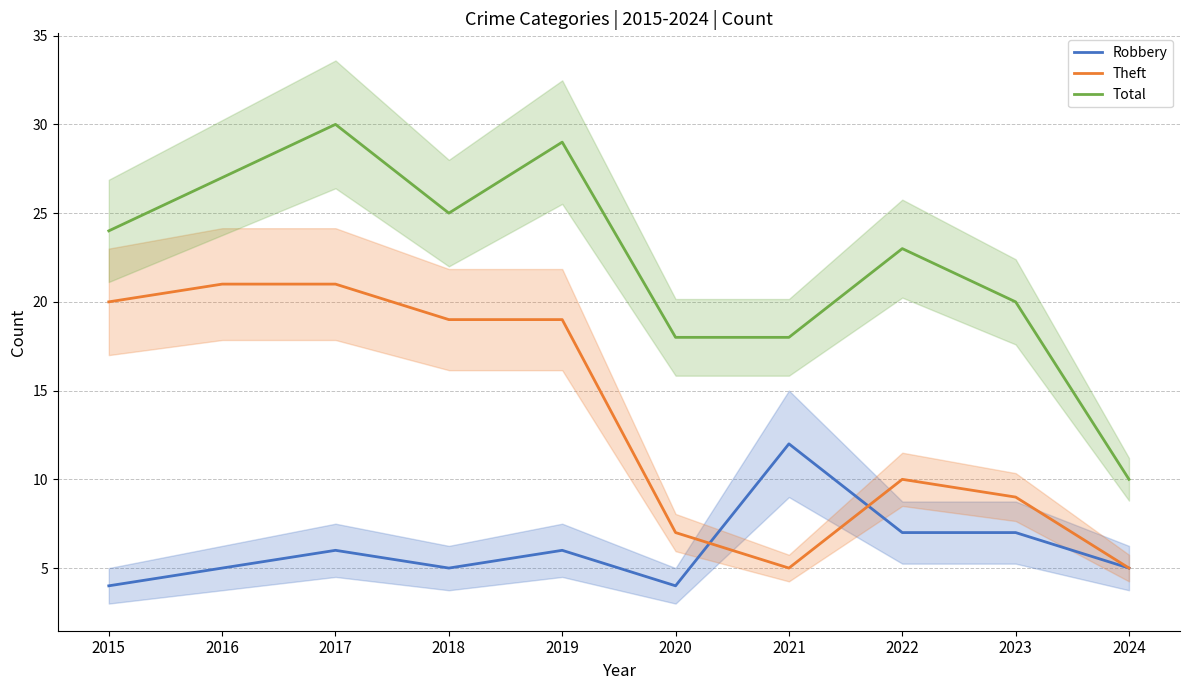

What is the difference between the second highest and second lowest values in the Theft series?

16